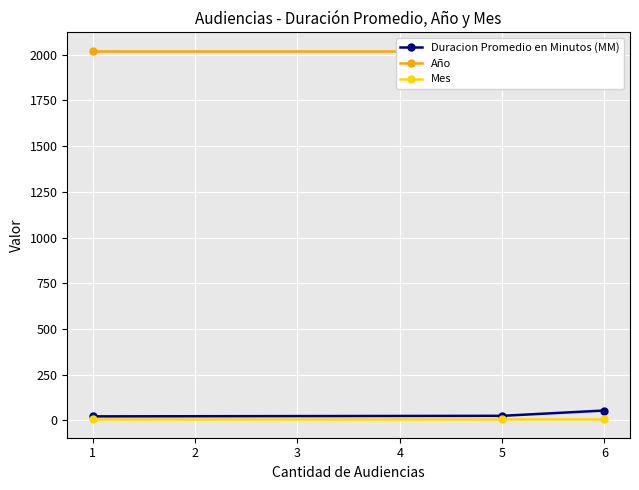

Is the value of Duracion Promedio en Minutos (MM) at 6 greater than the value of Mes at 1?

Yes